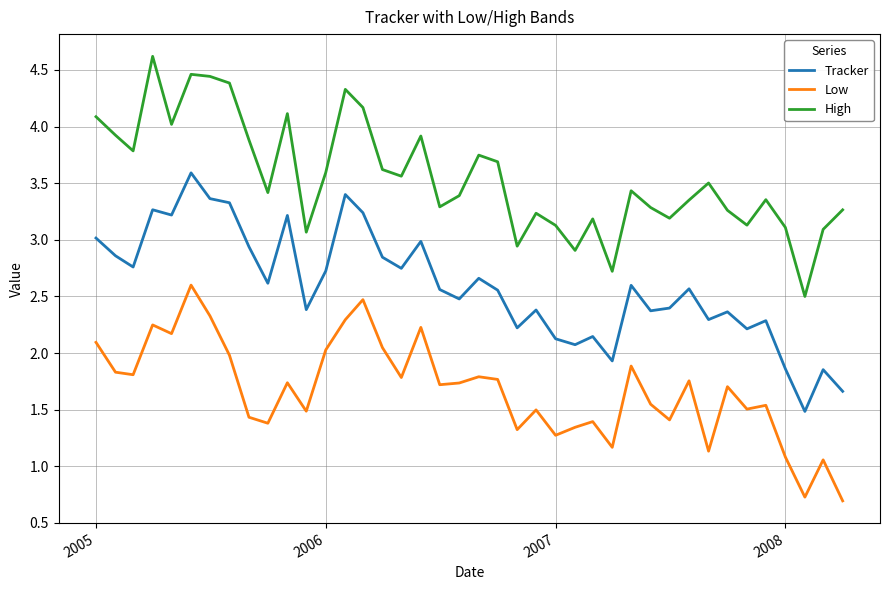

Which series has the largest total across all categories?

High